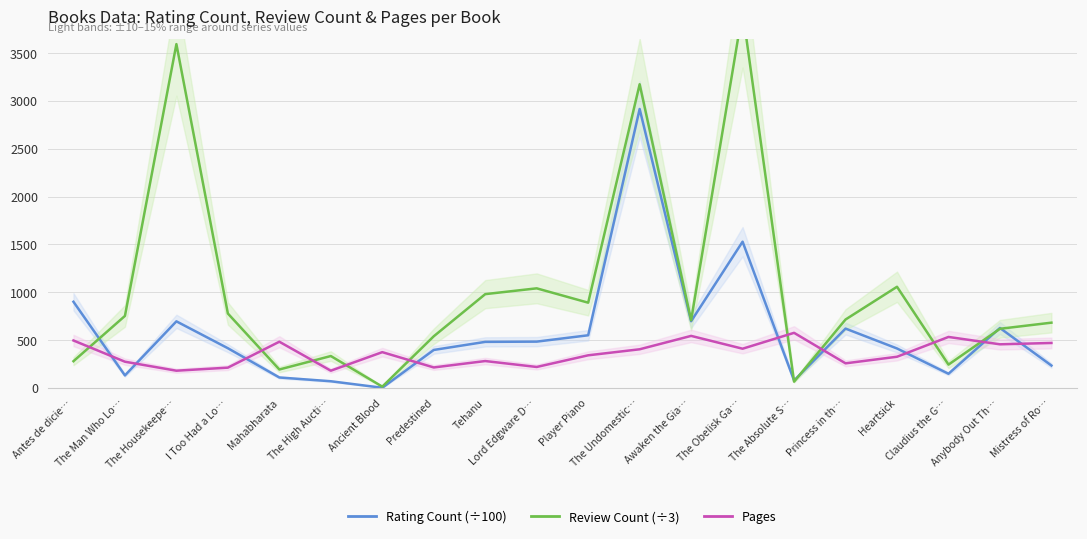

In Rating Count (÷100), how many points are lower than both neighbors (excluding endpoints)?

5